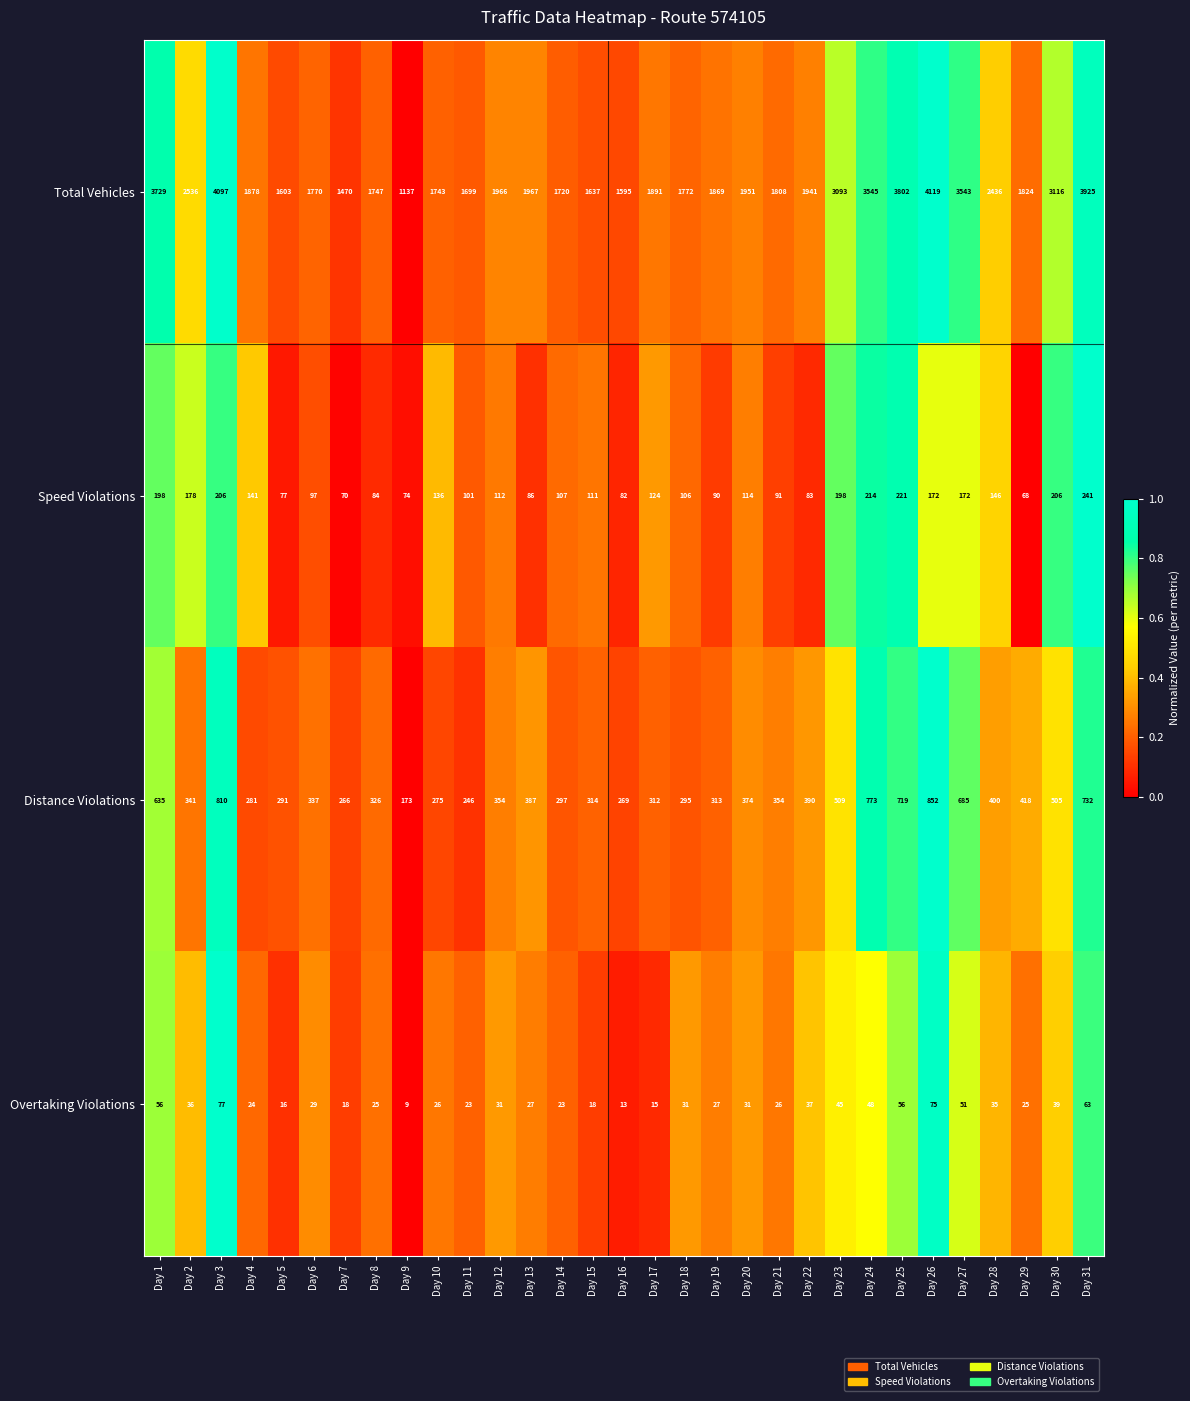

What is the sum of all Distance Violations values?

13233